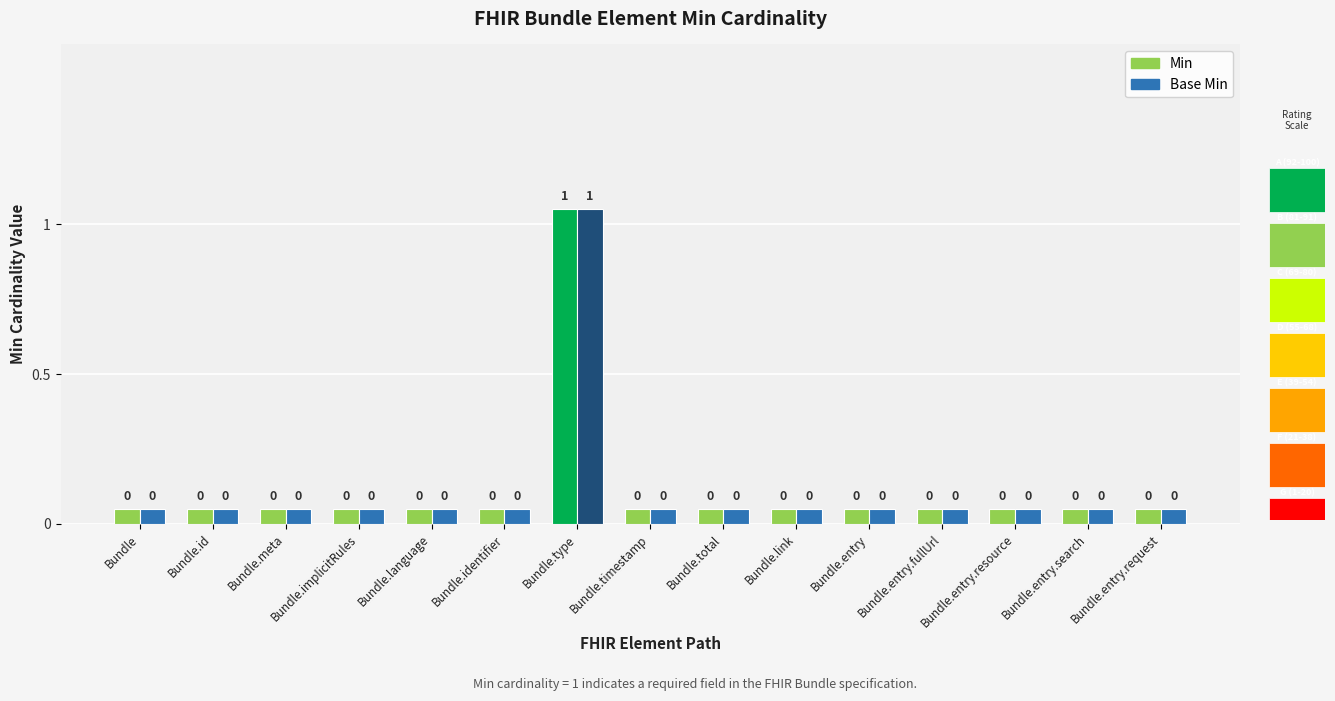

True or false: Base Min has a value of 0.0 at Bundle.entry.resource.

False